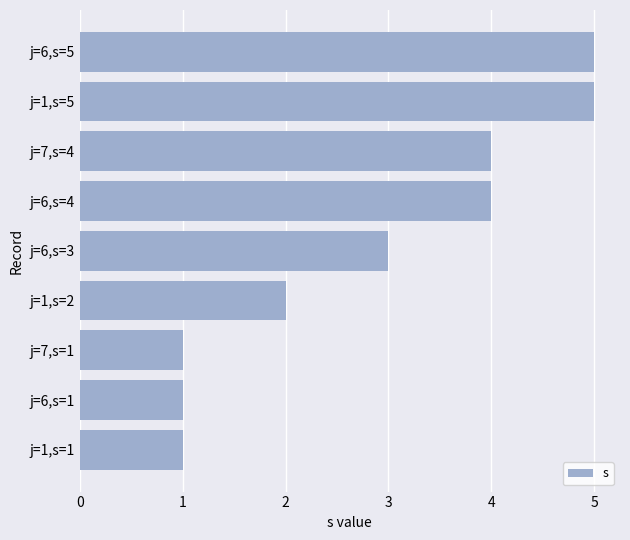

True or false: the data shows 1 at j=6,s=1.

True